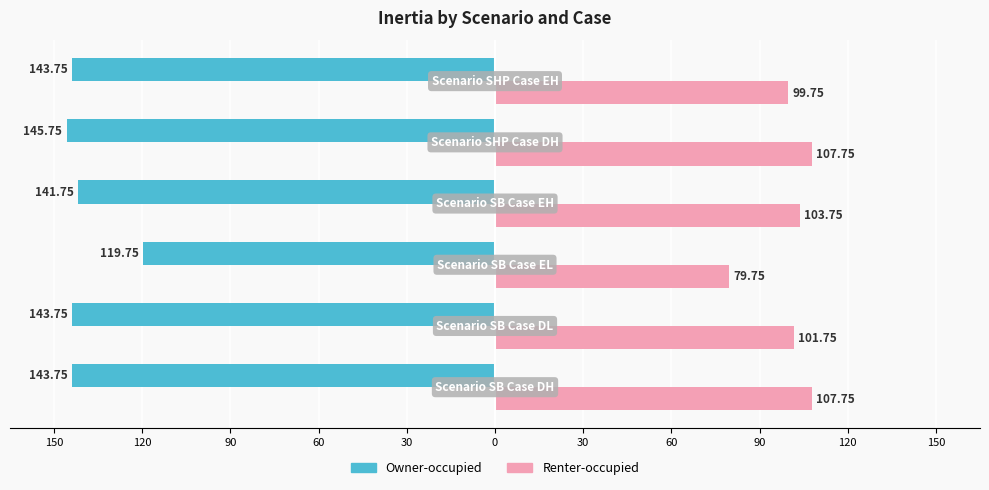

What are all the series names shown in the legend?

Owner-occupied, Renter-occupied